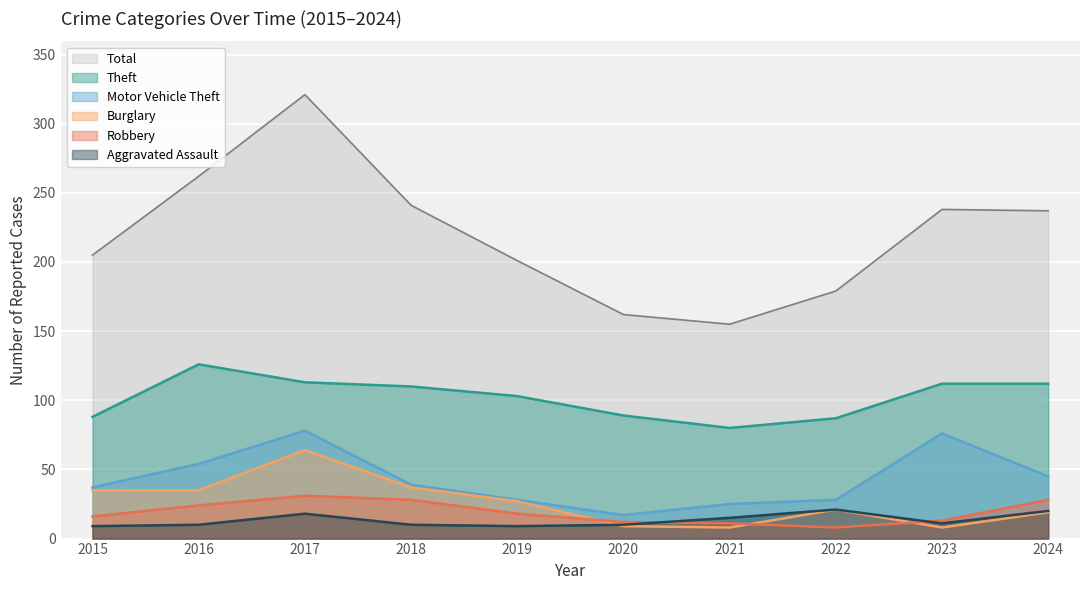

How many categories are shown in the chart?

10